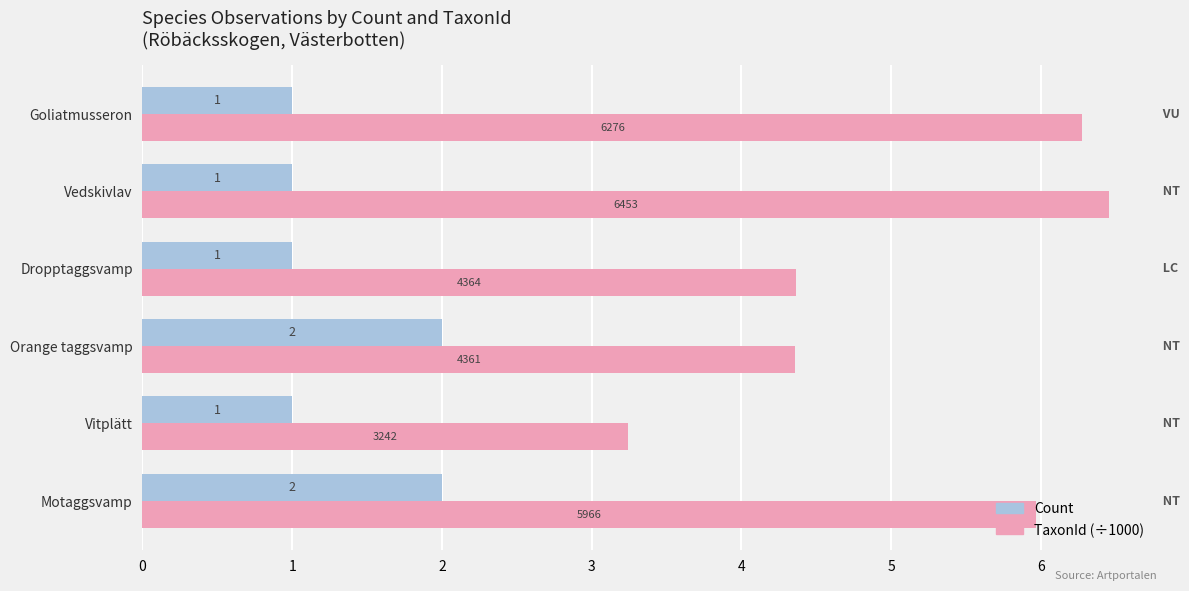

Which series changed the most between Motaggsvamp and Vedskivlav?

Count